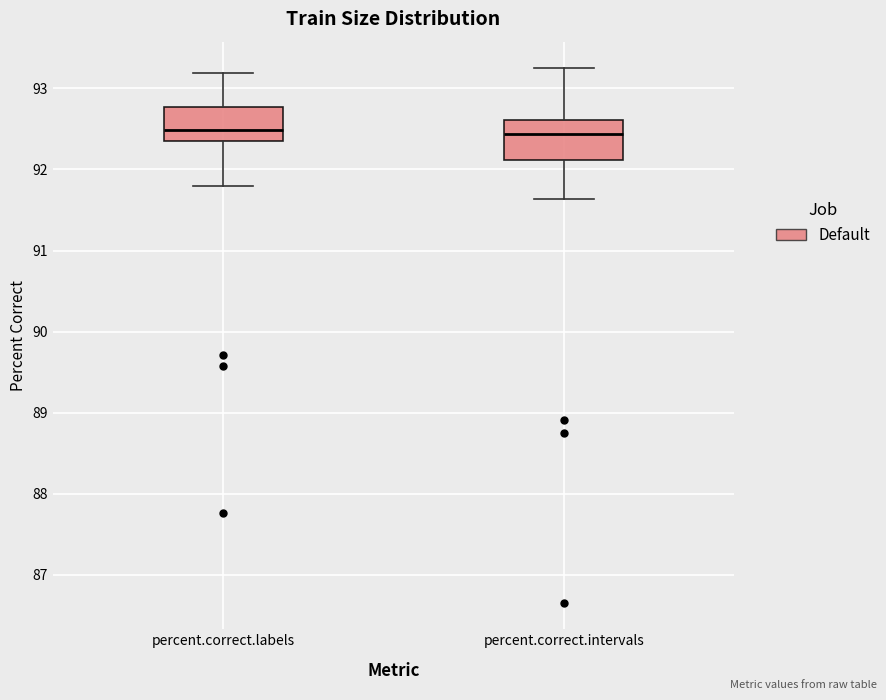

Where is the upper edge of the box for percent.correct.intervals on the y-axis? The values are not printed on the chart, so give them approximately, as read against the axis.

92.6